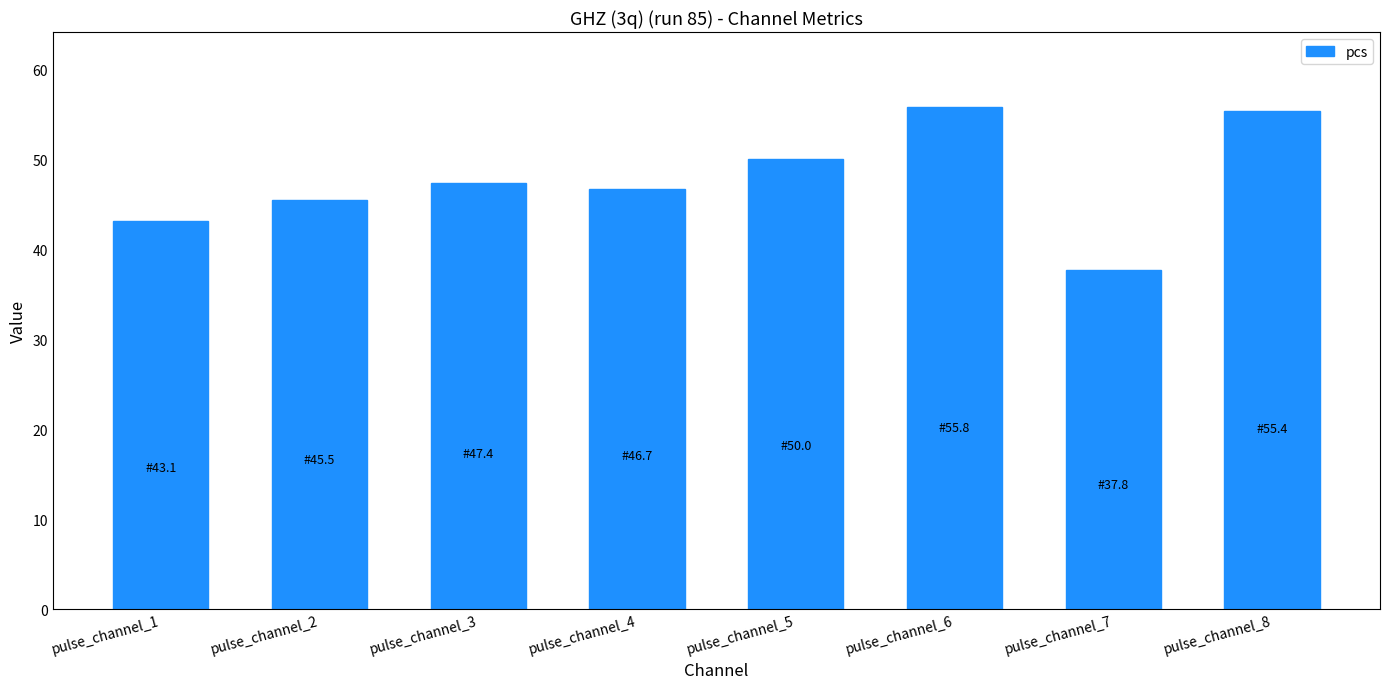

Read the value at pulse_channel_3.

47.4